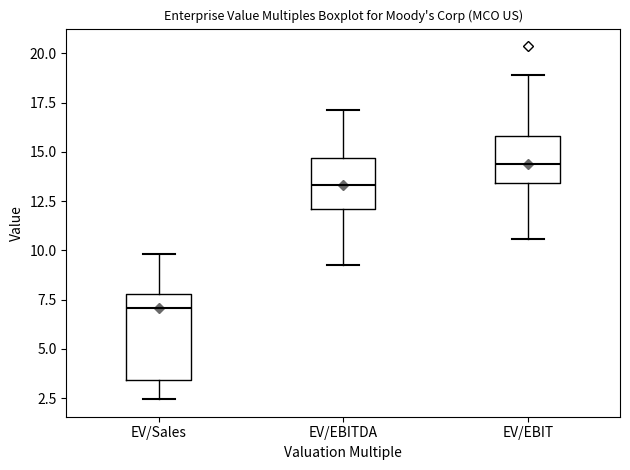

Reading left to right, read every box against the y-axis: the position of its median line, the range the box covers, and the ends of its whiskers. The values are not printed on the chart, so give them approximately, as read against the axis.

EV/Sales: median 7.0, box 3.5 to 8.0, whiskers 2.5 to 10.0
EV/EBITDA: median 13.5, box 12.0 to 14.5, whiskers 9.0 to 17.0
EV/EBIT: median 14.5, box 13.5 to 16.0, whiskers 10.5 to 19.0